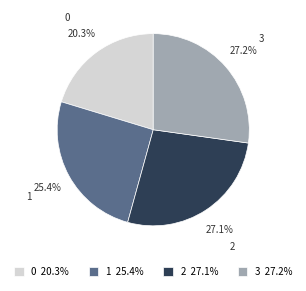

How many slices are in this pie chart?

4